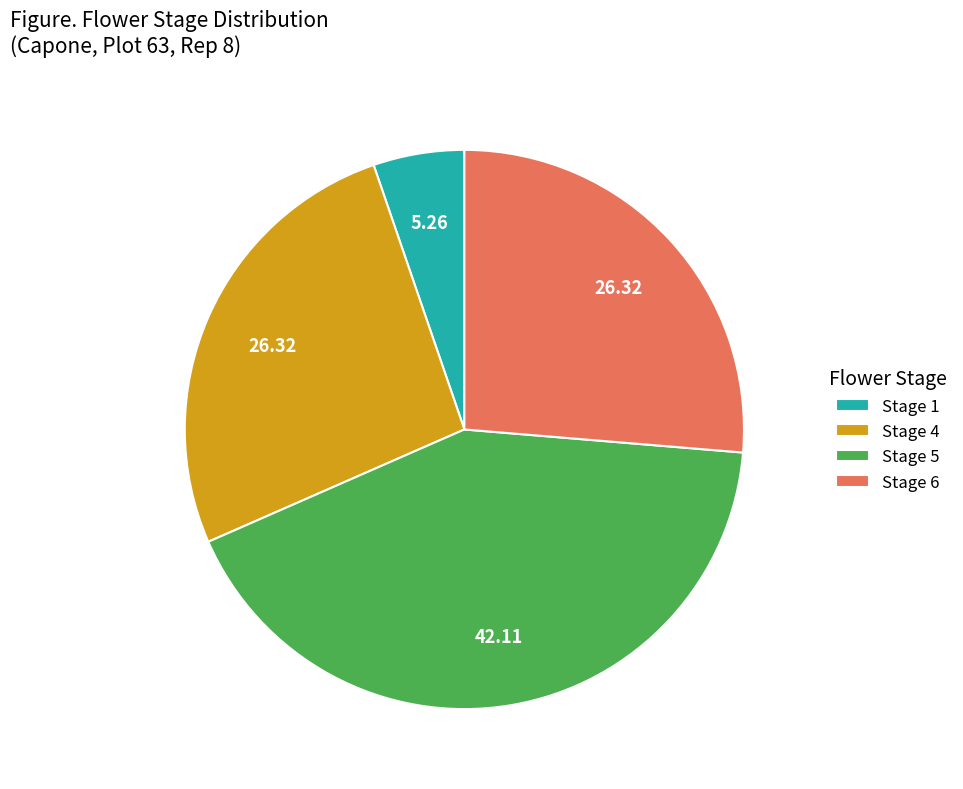

Which category has the smallest portion of the pie?

Stage 1